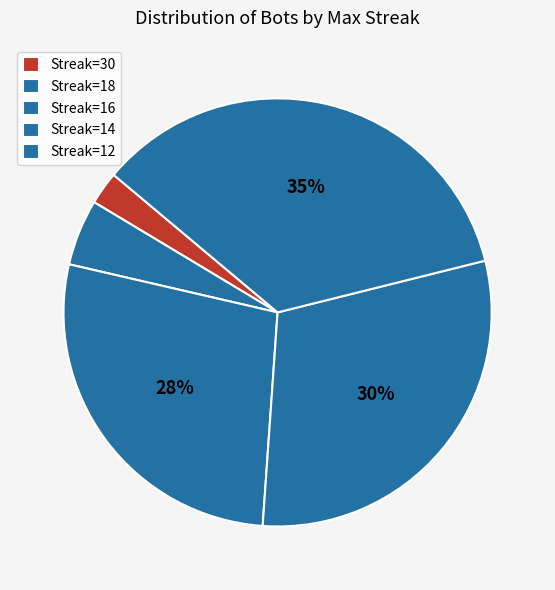

To the nearest percent, what is the average slice percentage?

20%